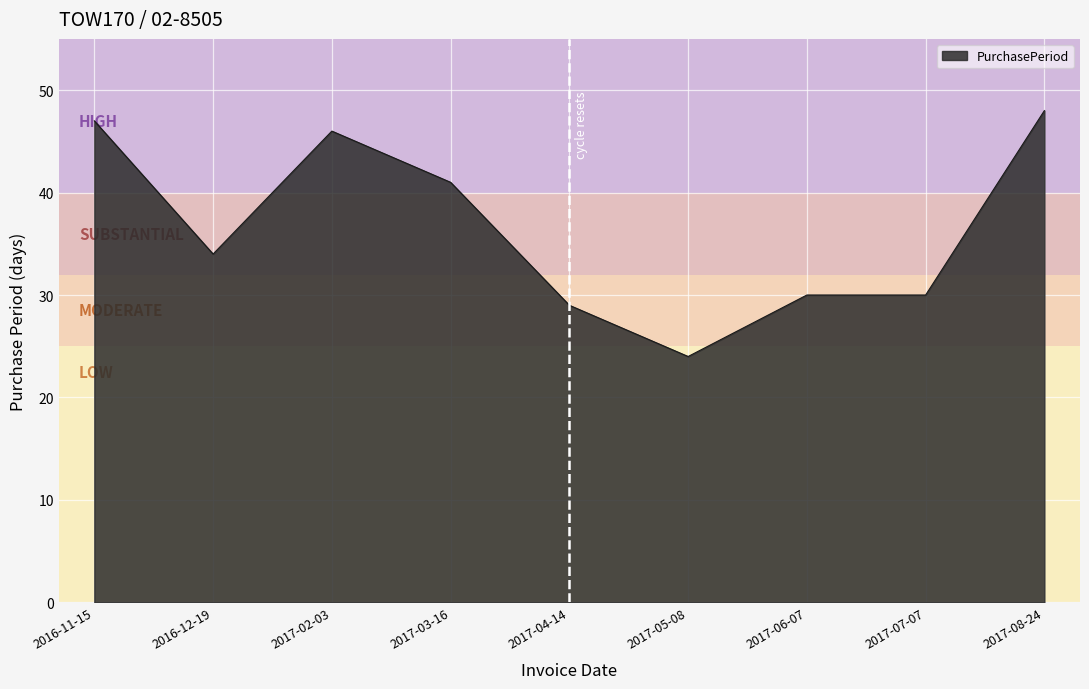

What is the difference between the values at 2017-08-24 and 2016-11-15?

1